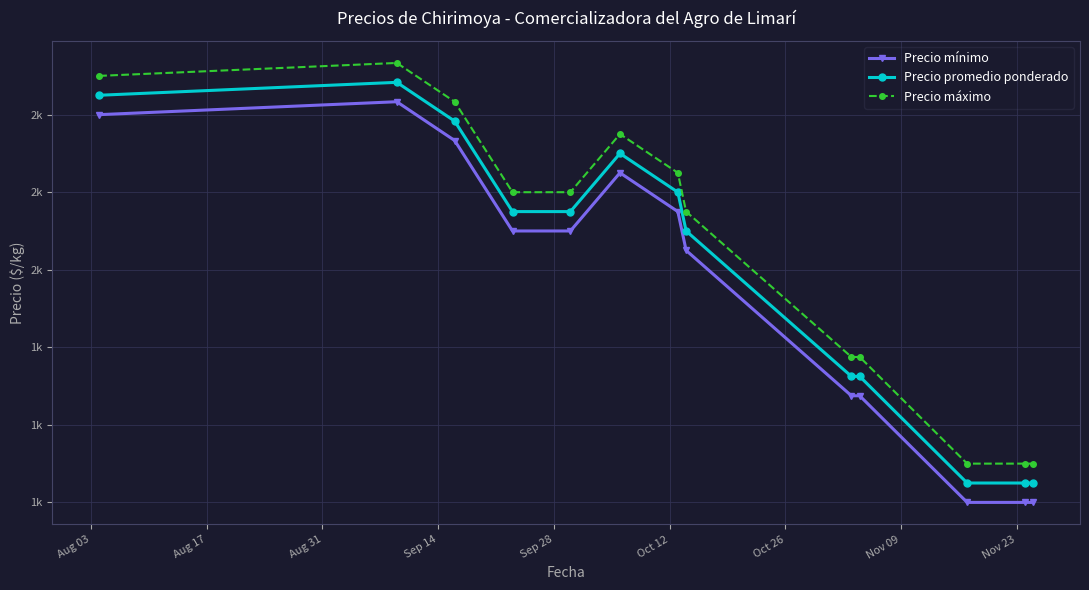

List the series in order of their peak value, lowest first.

Precio mínimo, Precio promedio ponderado, Precio máximo